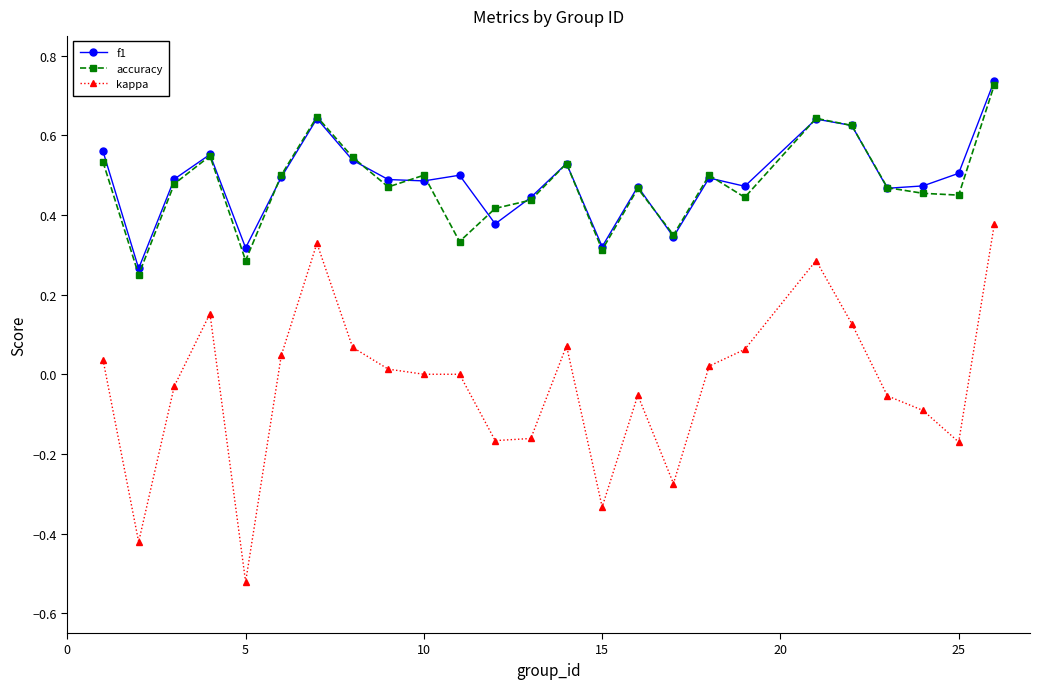

True or false: accuracy and kappa cross at least once.

False